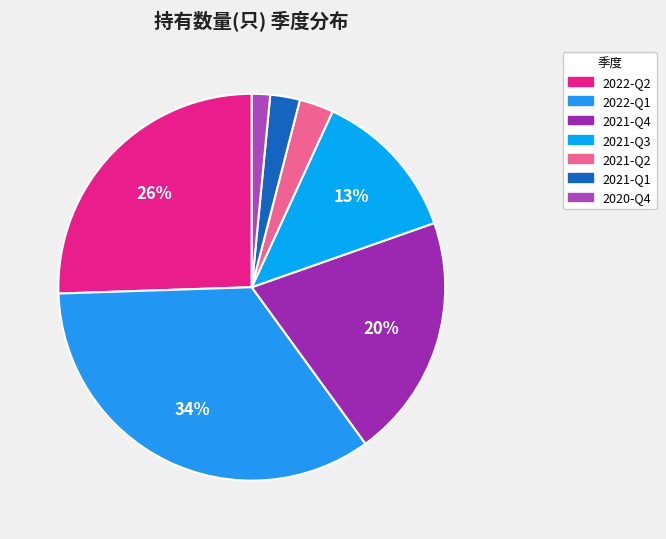

To the nearest percent, what percentage of the pie is 2022-Q2?

26%